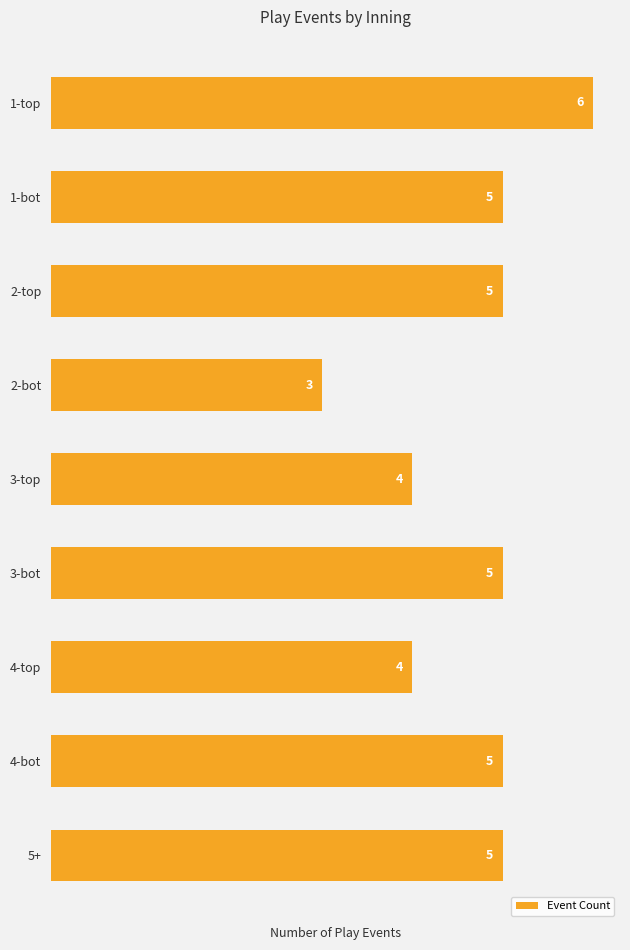

What value does the data have at 2-top?

5